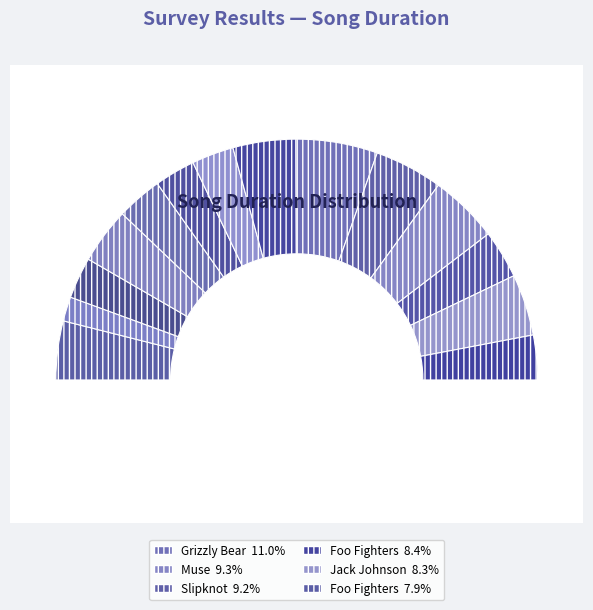

To the nearest percent, what percentage of the pie is Foo Fighters / X-Static?

8%